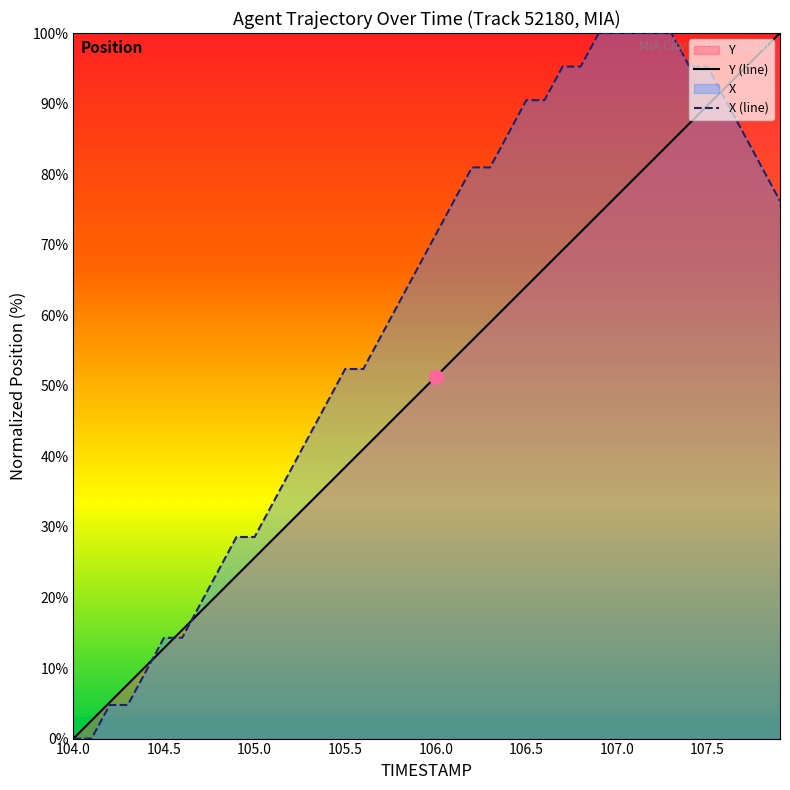

Rank the series by their maximum value, from highest to lowest.

X, Y